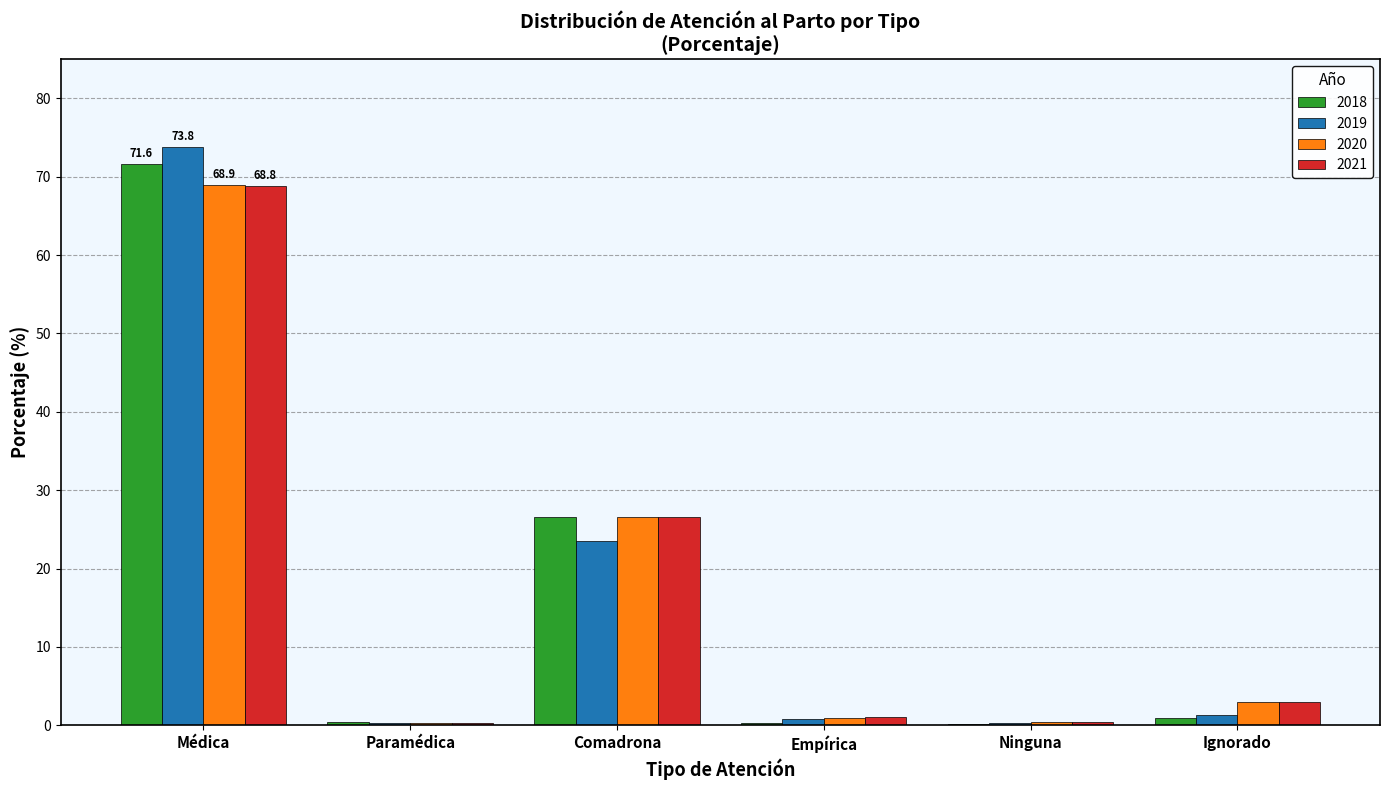

What is the sum of the 2021 values at Comadrona and Ninguna?

27.0